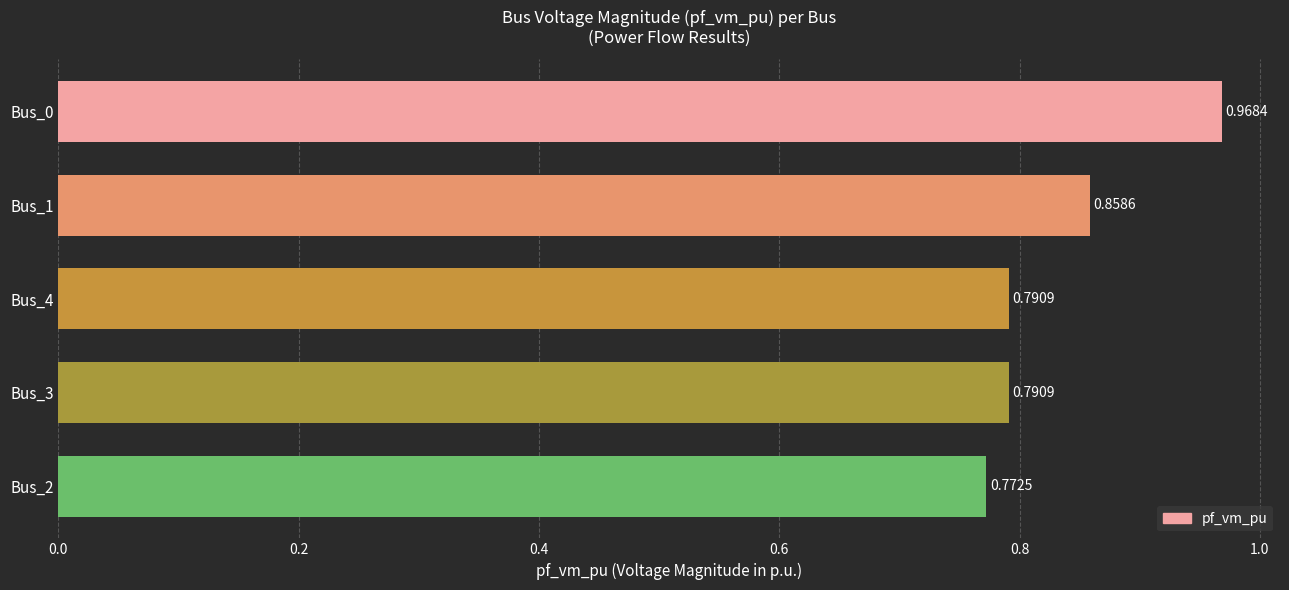

What is the sum of the values at Bus_4 and Bus_2?

1.6